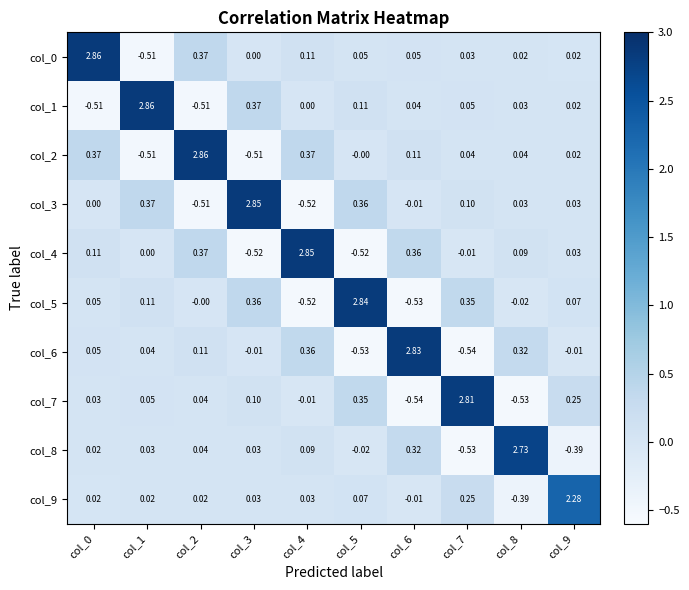

Is the value of col_2 at col_5 greater than the value of col_4 at col_0?

No